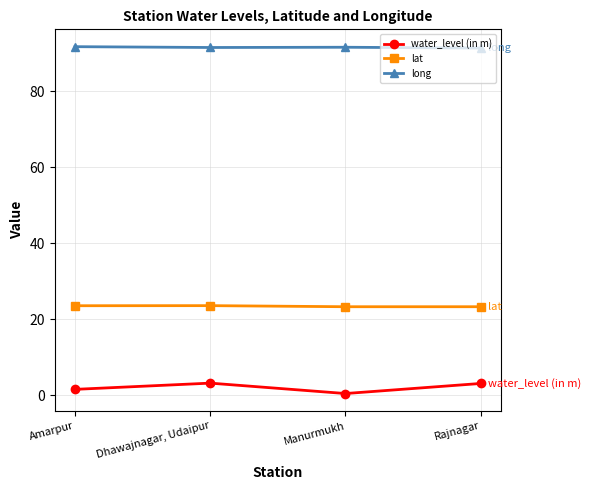

Is this an area chart (filled region under the line)?

No